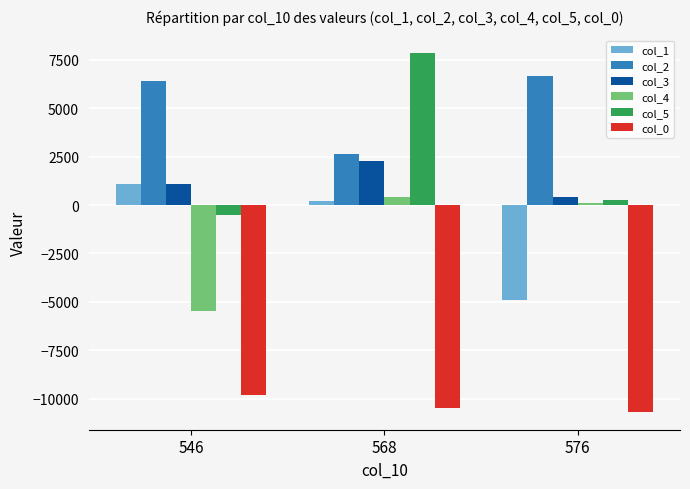

The value of col_5 at 568 is 13113.2. True or false?

False